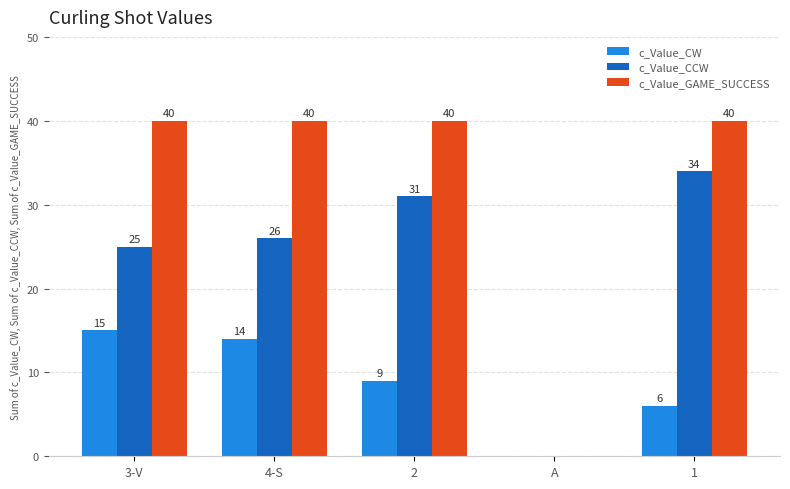

What is the sum of the c_Value_CCW values at A and 2?

31